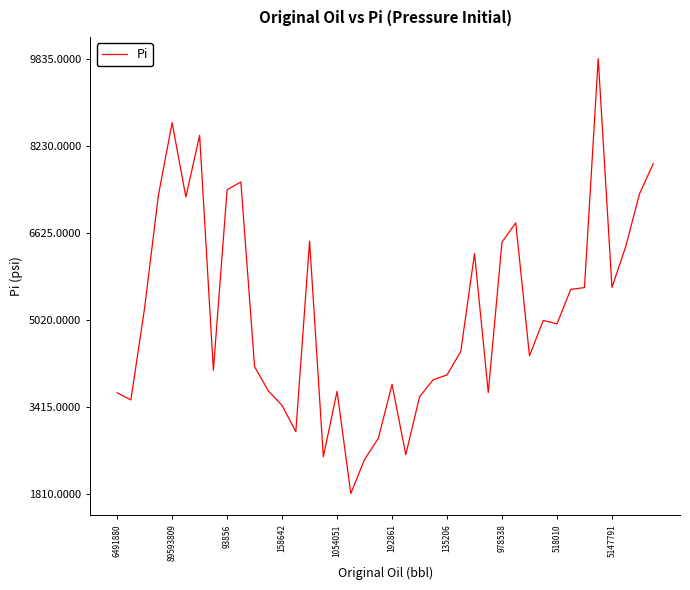

What is the greatest value displayed?

9835